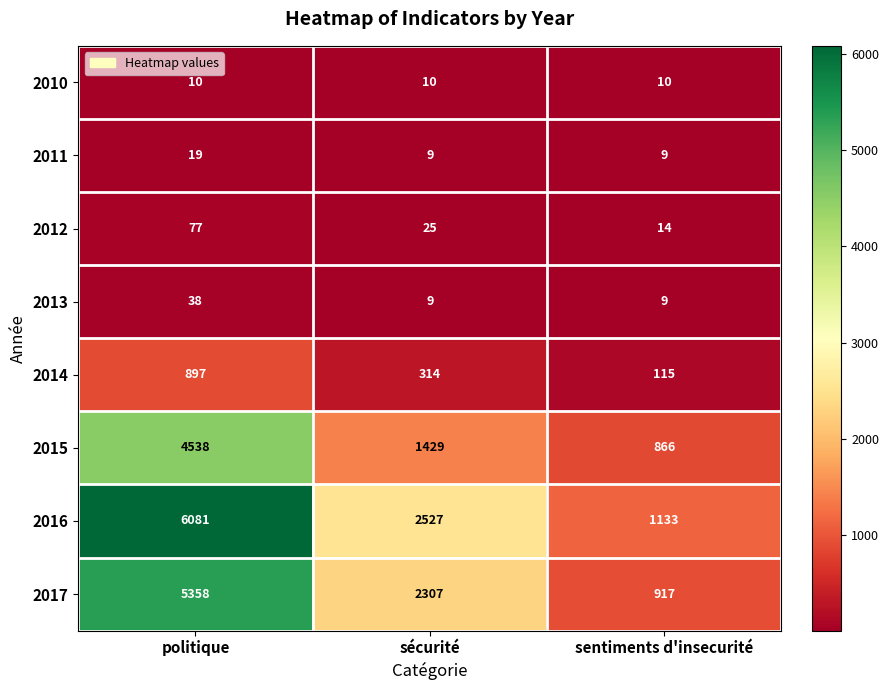

Count the number of data series in this chart.

8